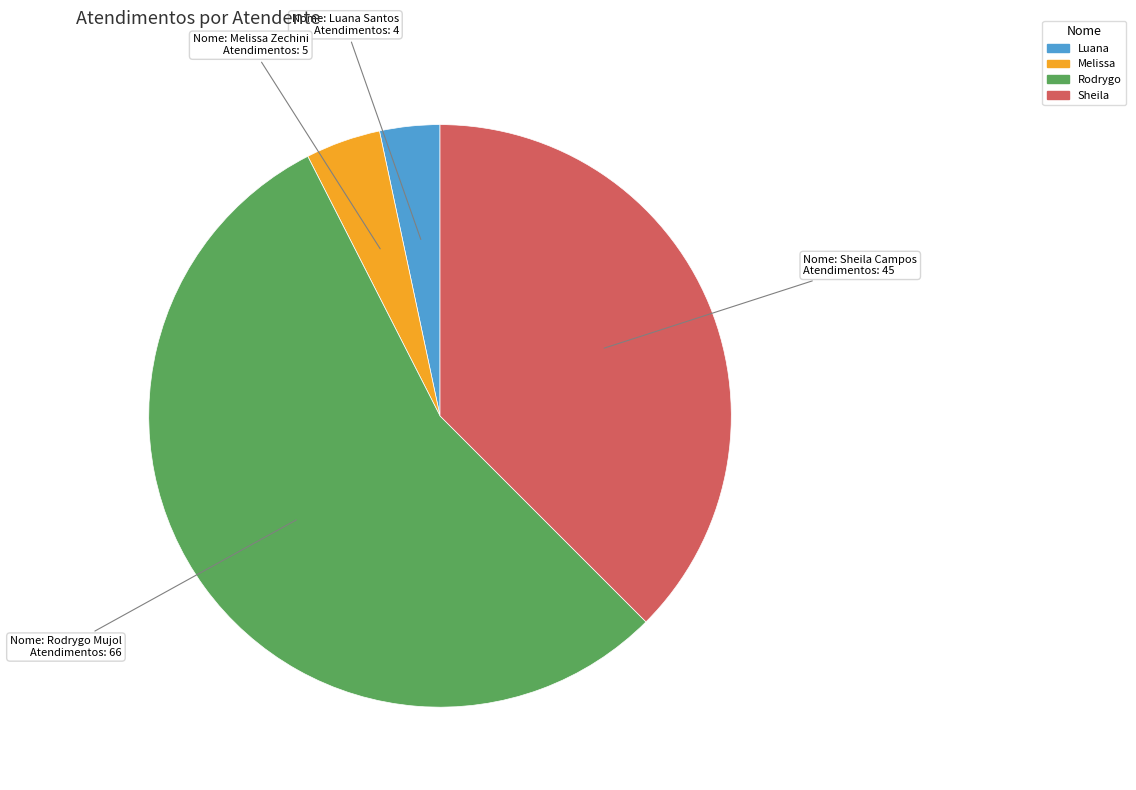

Does any single category account for the majority?

Yes